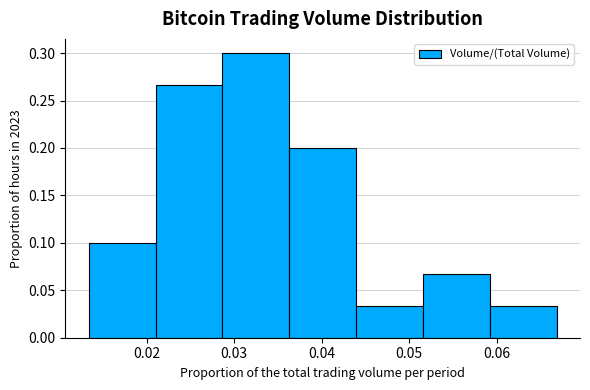

Reading left to right, list every bar in this chart as the range it spans on the x-axis followed by its height. Neither the bar edges nor the heights are printed on the chart, so give them approximately, as read against the axes.

0.013 to 0.021: 0.100
0.021 to 0.029: 0.265
0.029 to 0.036: 0.300
0.036 to 0.044: 0.200
0.044 to 0.052: 0.035
0.052 to 0.059: 0.065
0.059 to 0.067: 0.035